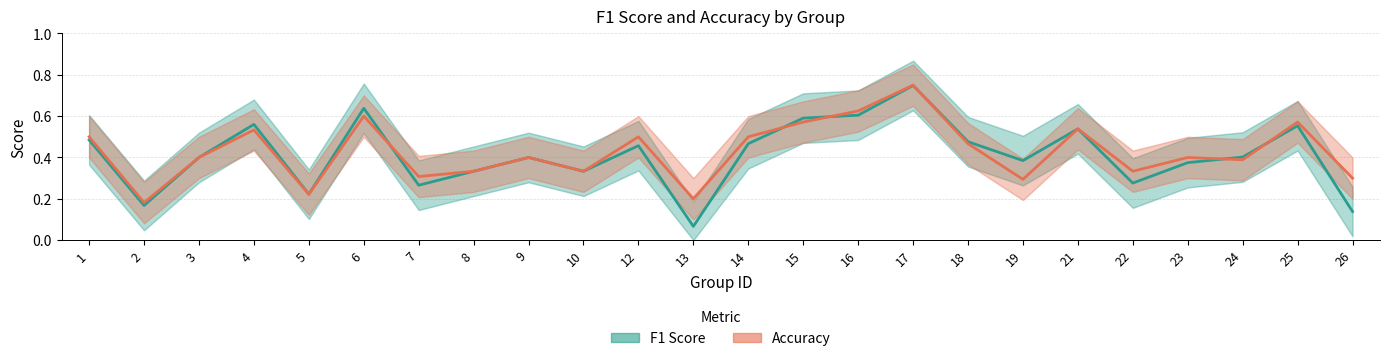

Where is F1 Score nearest to the value 0?

13